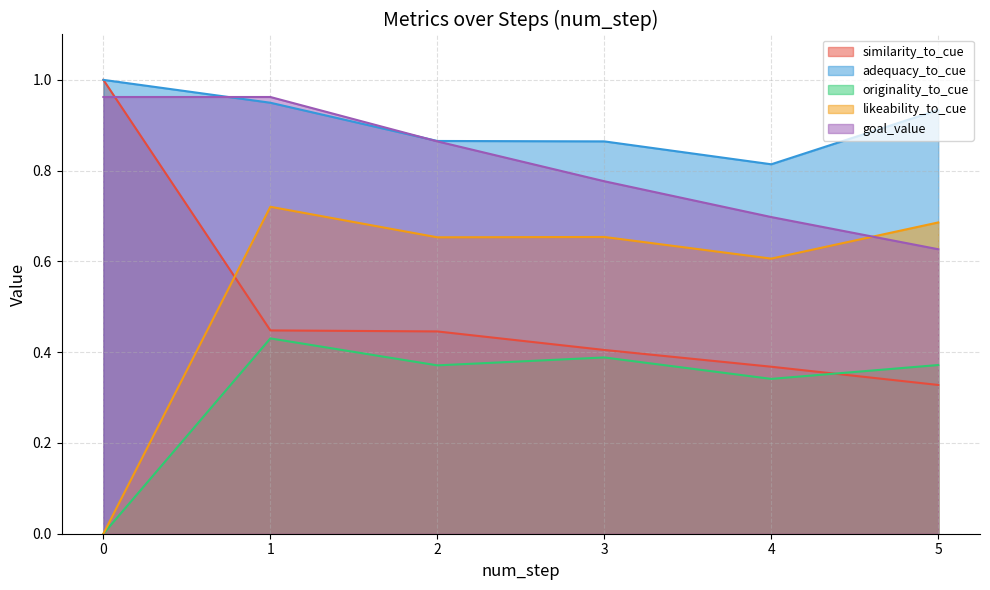

How many originality_to_cue values are between 0 and 1?

6